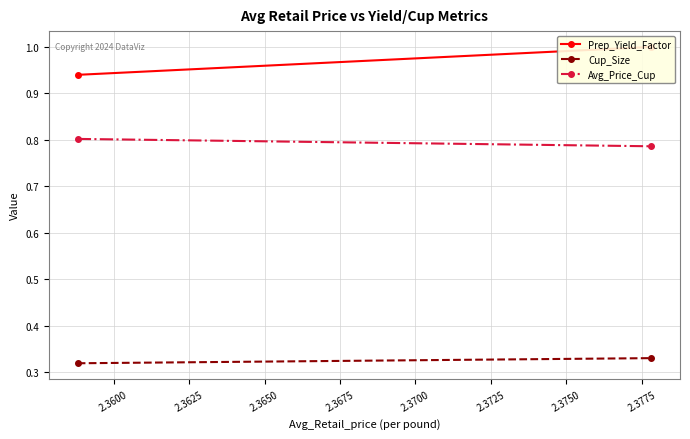

How many lines are shown in the chart?

3